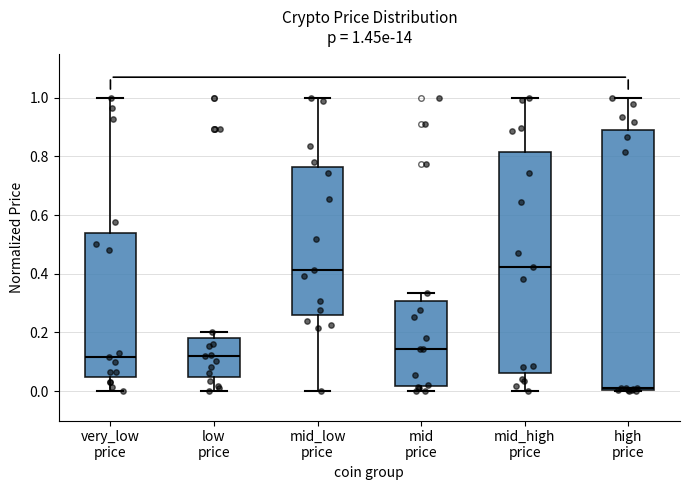

Which box's median line is the lowest?

high price